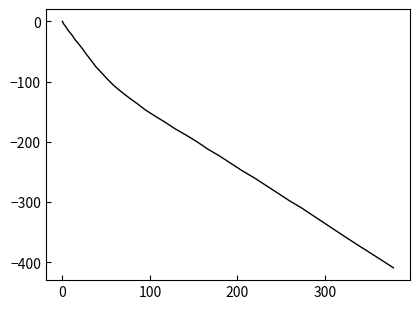

True or false: there are more than 0 points higher than both neighbors.

False